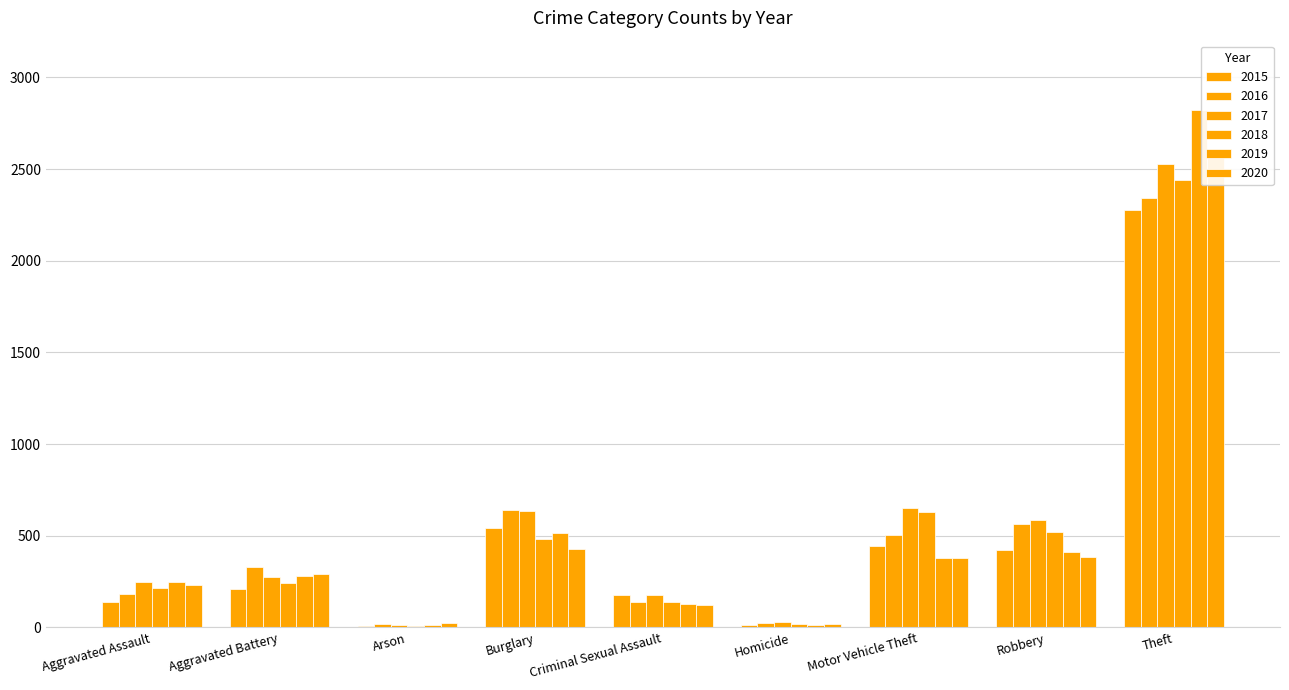

Rank the categories by 2019 value from lowest to highest.

Homicide, Arson, Criminal Sexual Assault, Aggravated Assault, Aggravated Battery, Motor Vehicle Theft, Robbery, Burglary, Theft